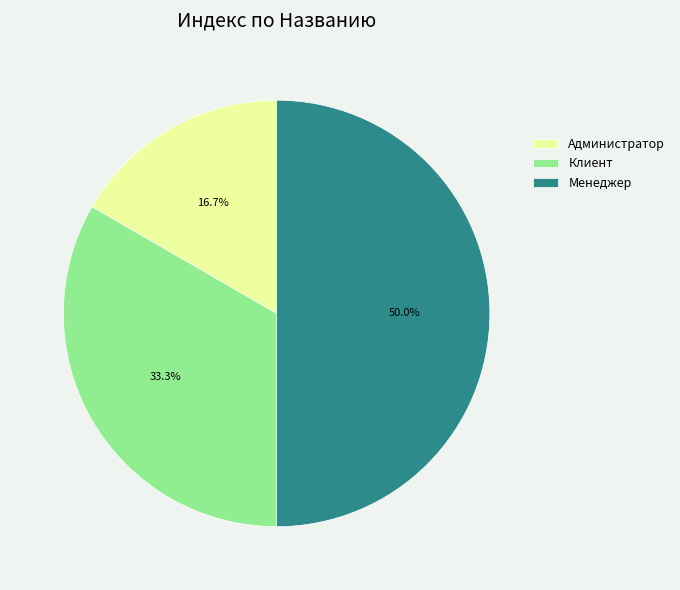

True or false: Администратор accounts for 17% of the total.

True